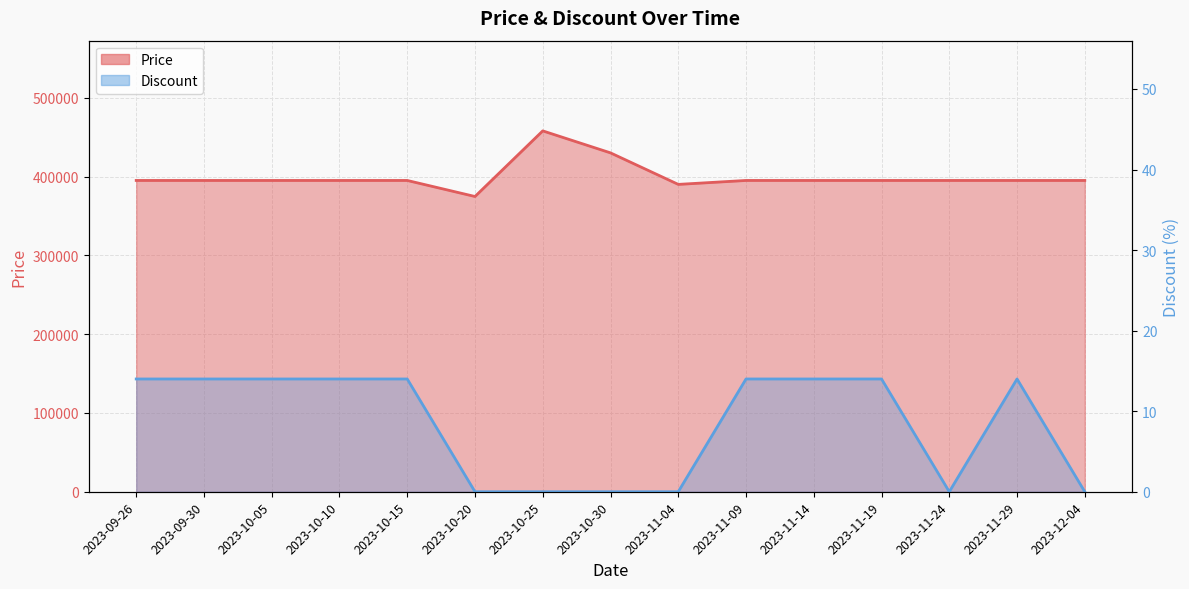

What is the difference between the highest and lowest values at 2023-11-14?

394986